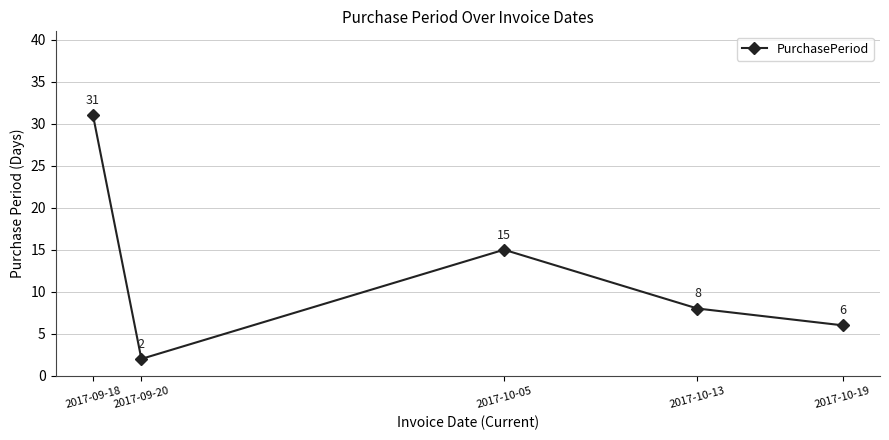

True or false: the data shows 52 at 2017-09-18.

False